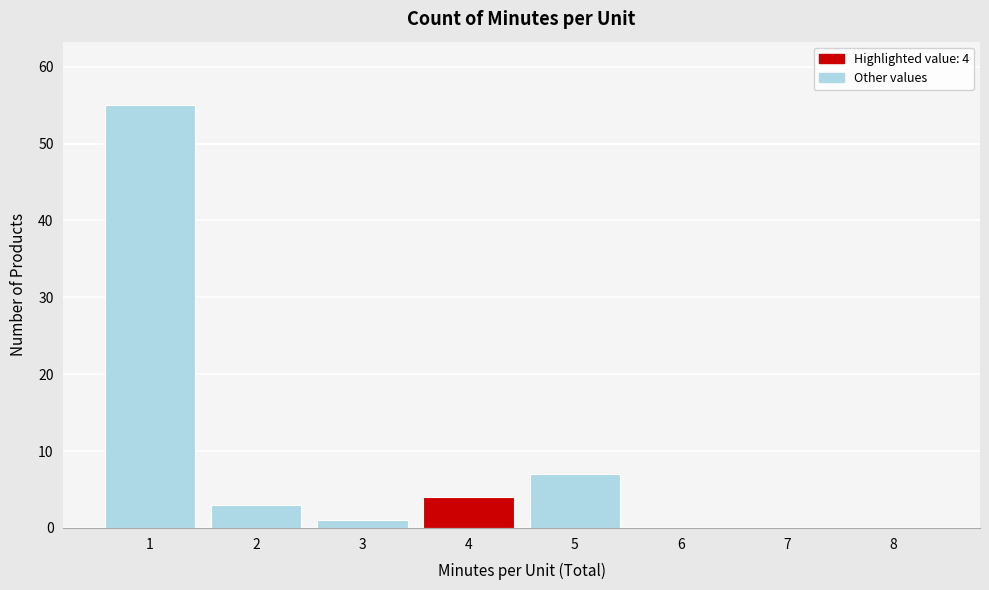

Reading left to right, transcribe all the data shown in this chart.

1=55	2=3	3=1	4=4	5=7	6=0	7=0	8=0